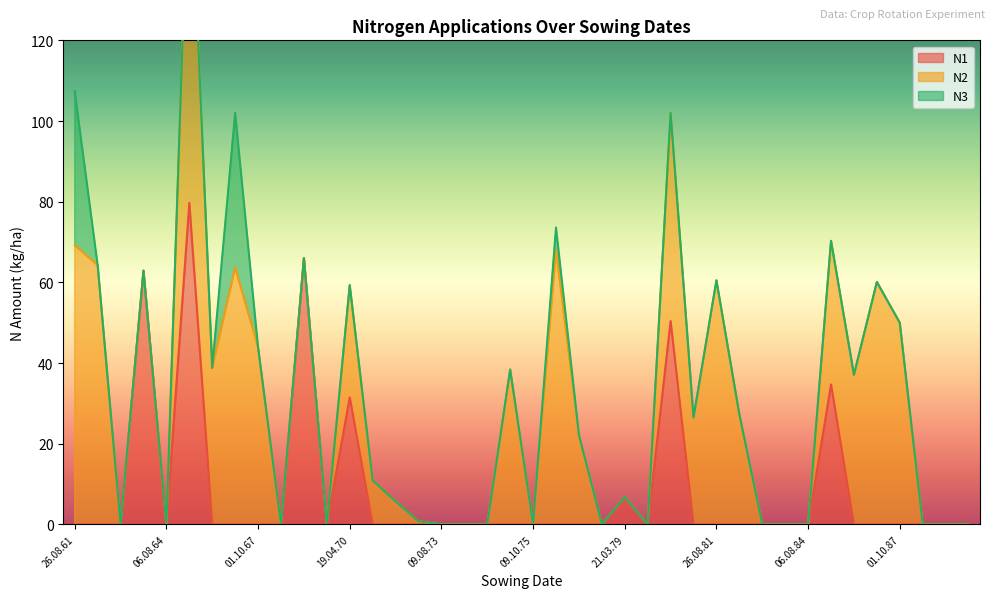

Which category has the lowest value in the N3 series?

01.10.62